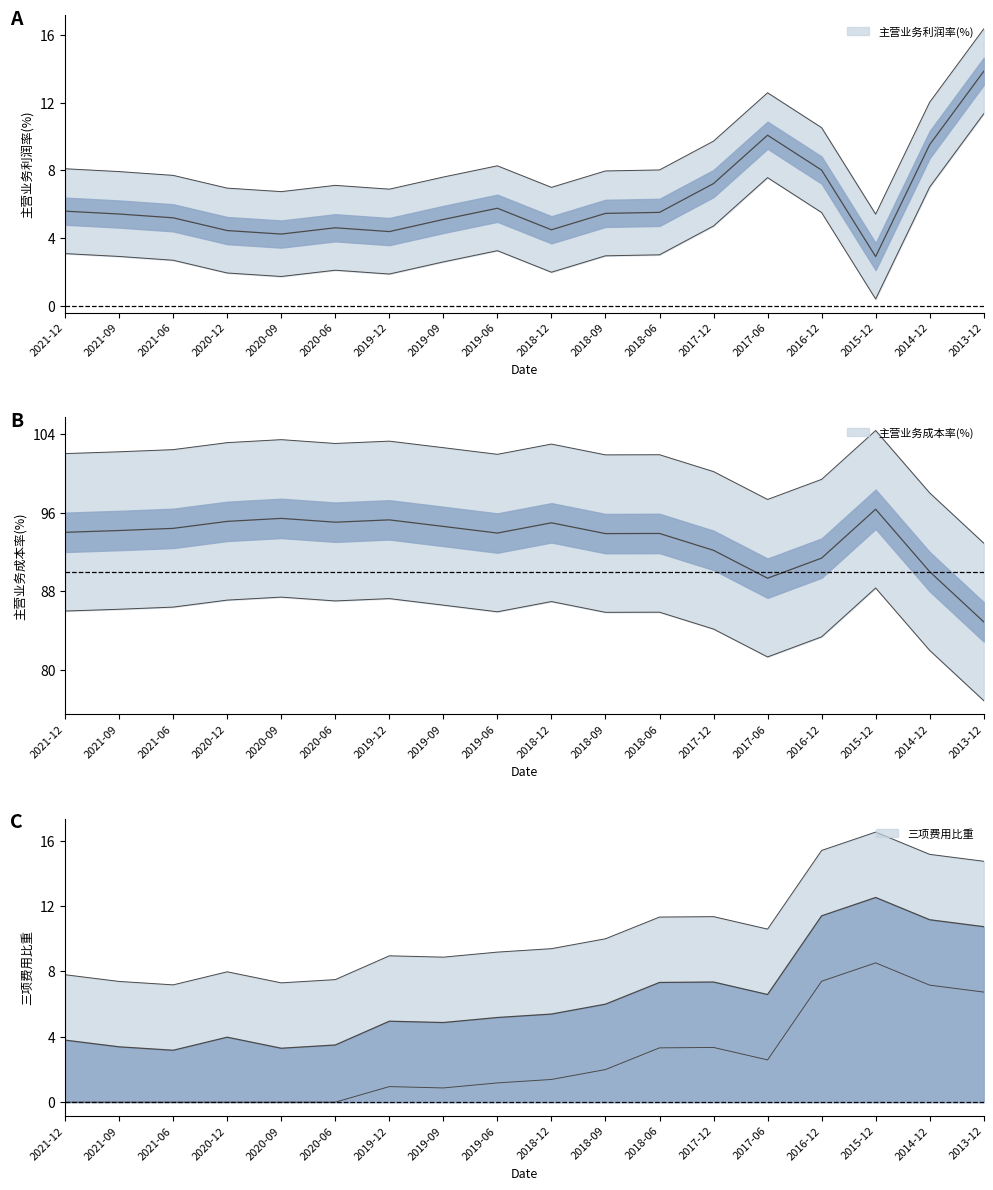

What position from the right is 2015-12?

3